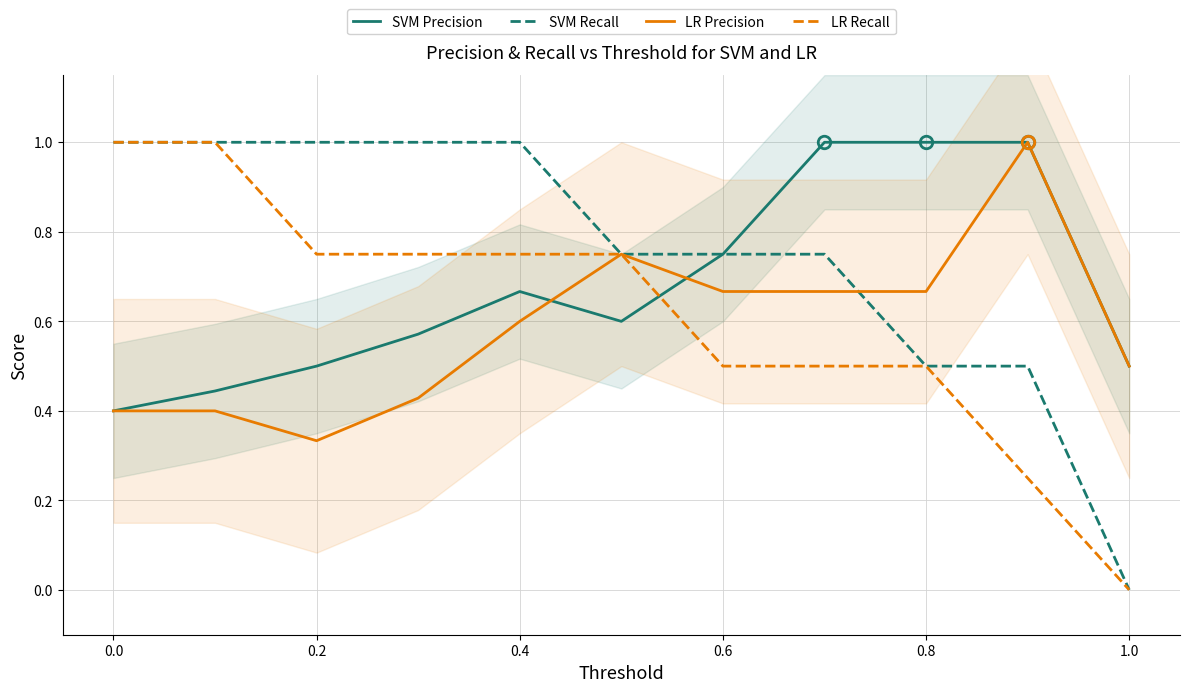

Is it true that LR Recall equals 0.3 at 0.6?

False